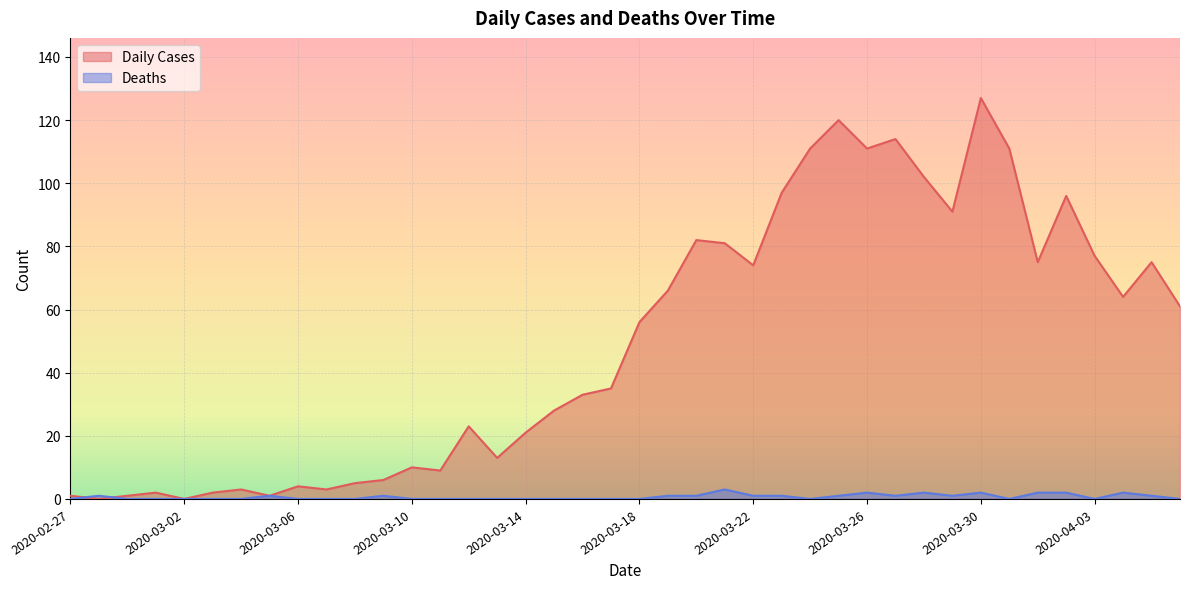

Rank the series at 2020-03-22 from highest to lowest value.

Daily Cases, Deaths